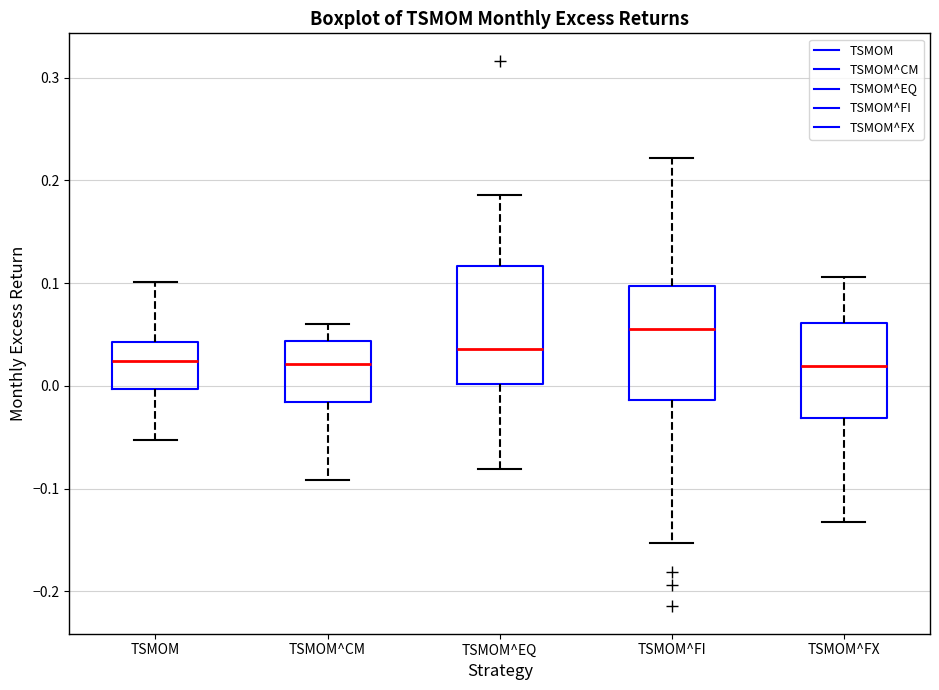

Where does the lower whisker of the box for TSMOM^CM end on the y-axis? The values are not printed on the chart, so give them approximately, as read against the axis.

-0.09